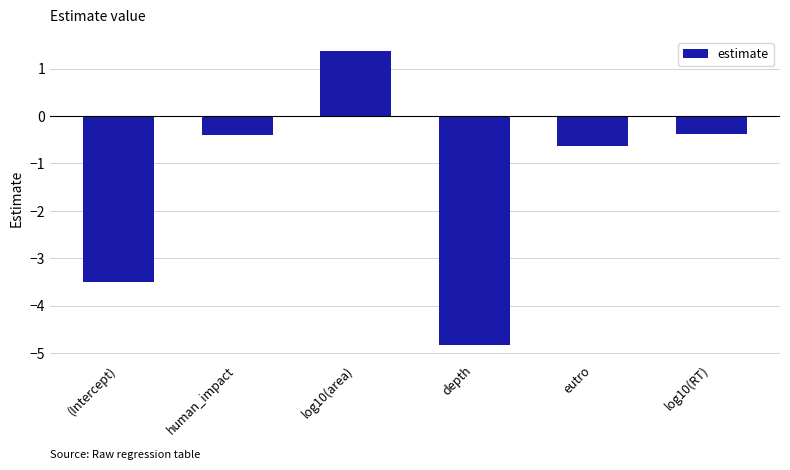

At which category does the chart reach its minimum across all series?

depth